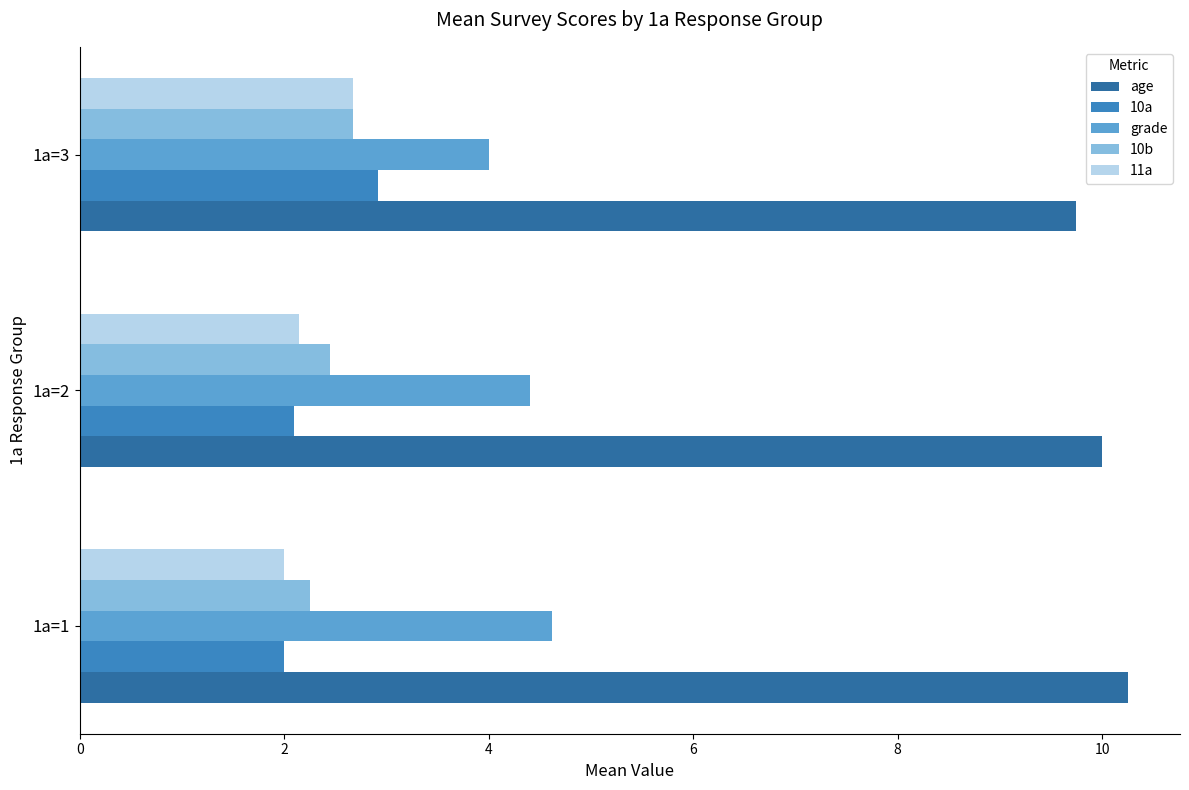

List the labels in order of age value, largest first.

1a=1, 1a=2, 1a=3